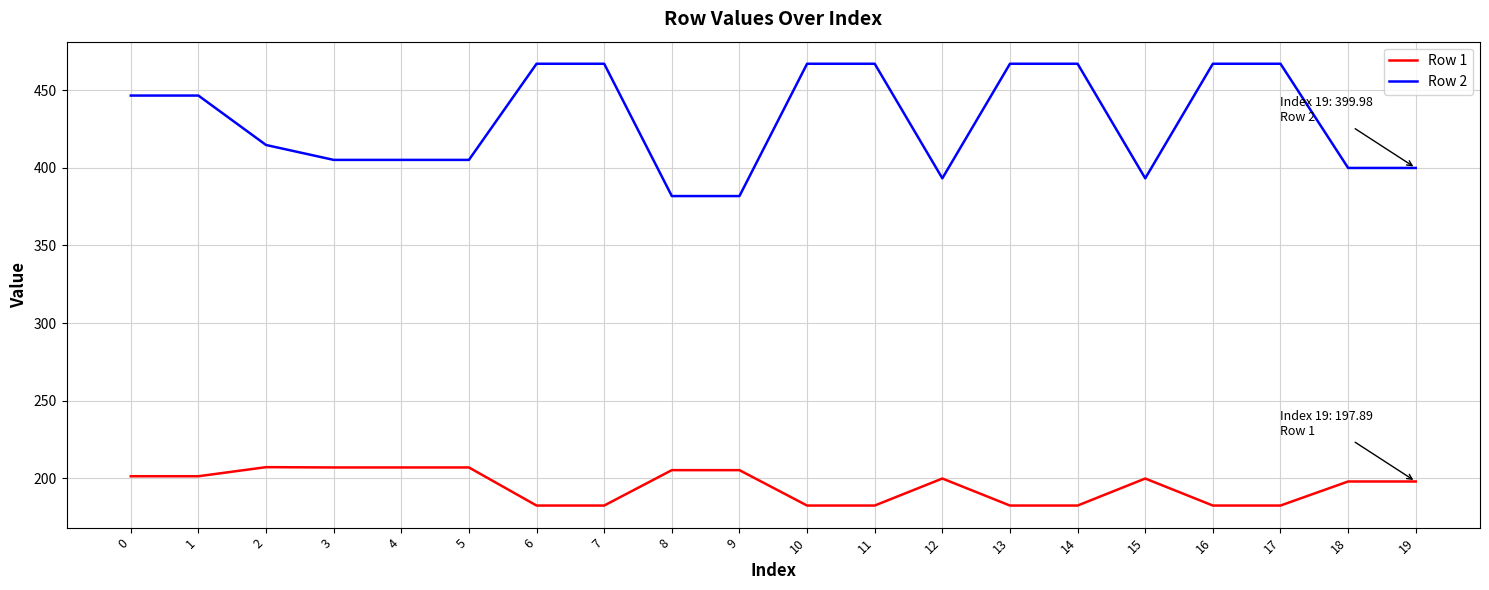

True or false: Row 2 and Row 1 intersect in this chart.

False